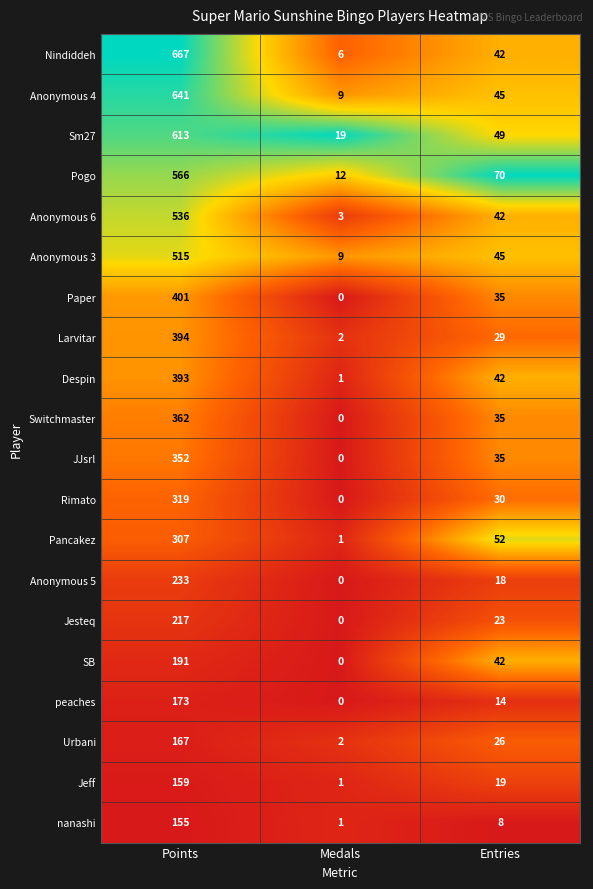

What is the difference between the Anonymous 4 values at Medals and Entries?

36